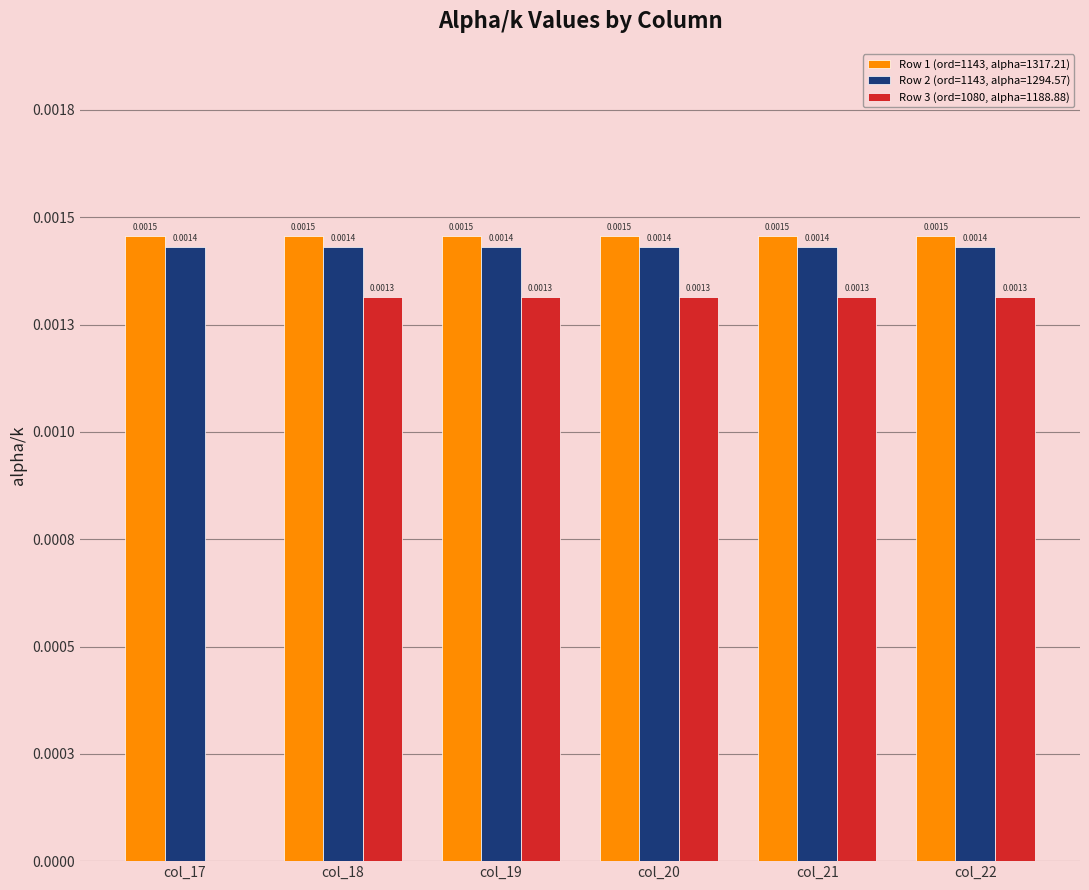

Which series has the largest range (max minus min)?

Row 3 (ord=1080, alpha=1188.88)